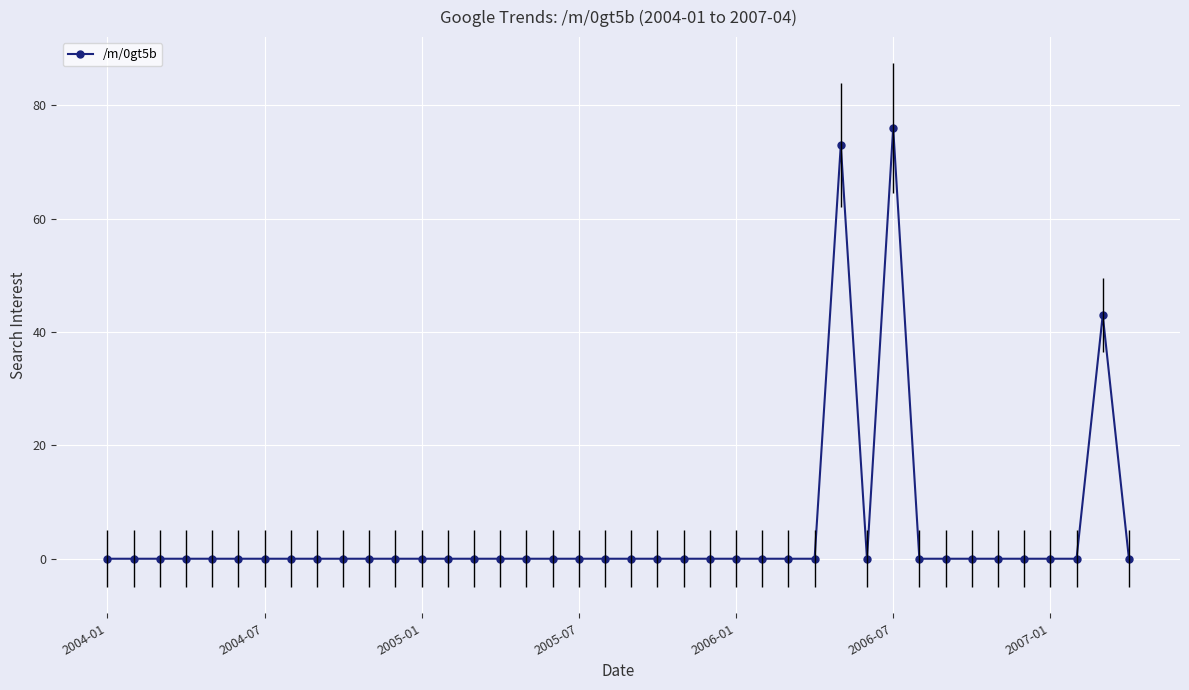

True or false: the data has more than 0 interior local peaks.

True